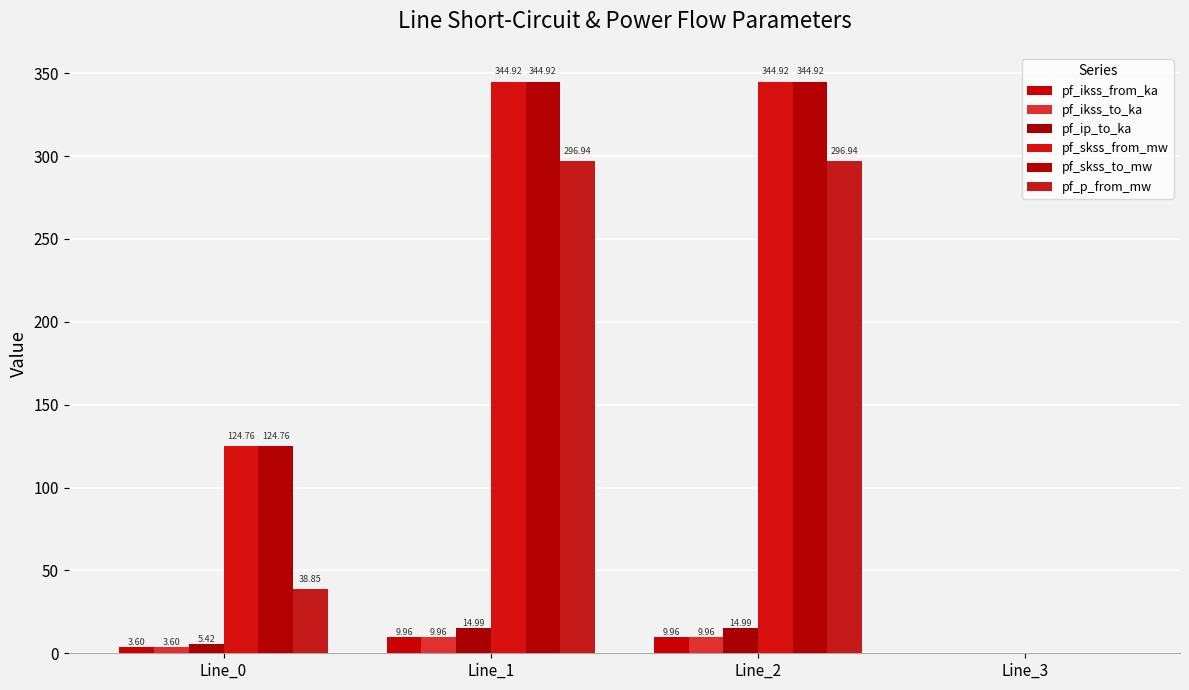

Reading left to right, extract all data points from this chart.

pf_ikss_from_ka: 3.6	10.0	10.0	0.0
pf_ikss_to_ka: 3.6	10.0	10.0	0.0
pf_ip_to_ka: 5.4	15.0	15.0	0.0
pf_skss_from_mw: 124.8	344.9	344.9	0.0
pf_skss_to_mw: 124.8	344.9	344.9	0.0
pf_p_from_mw: 38.9	296.9	296.9	0.0